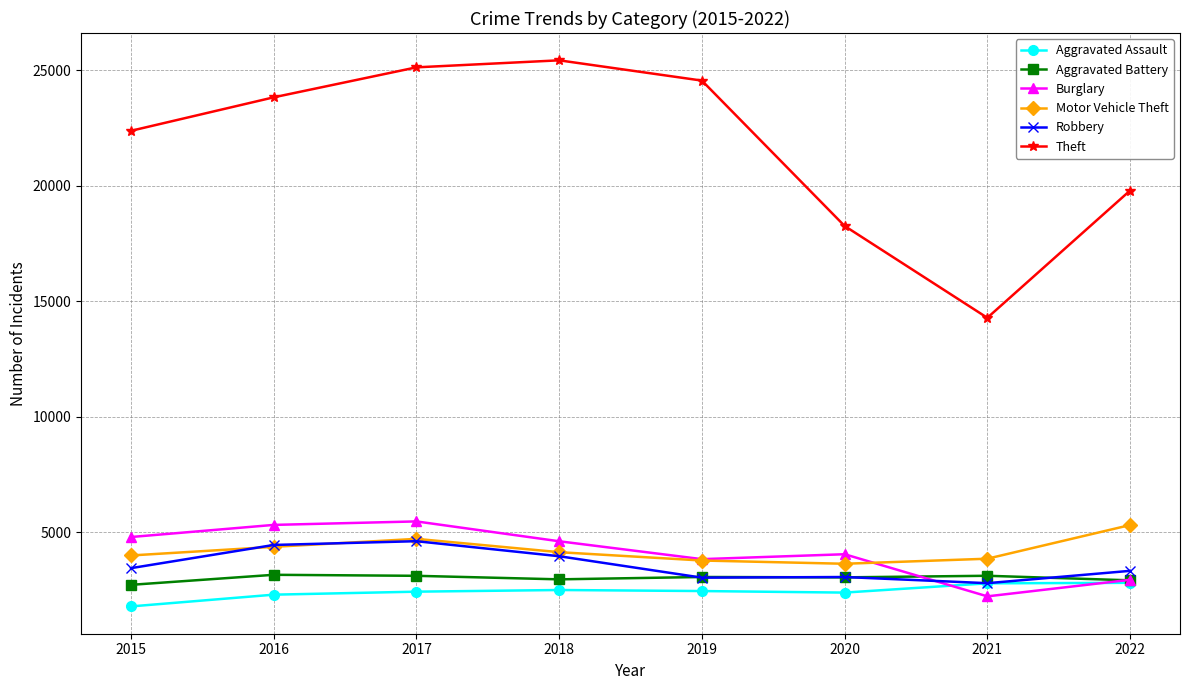

Which label corresponds to the largest value in the chart?

2018